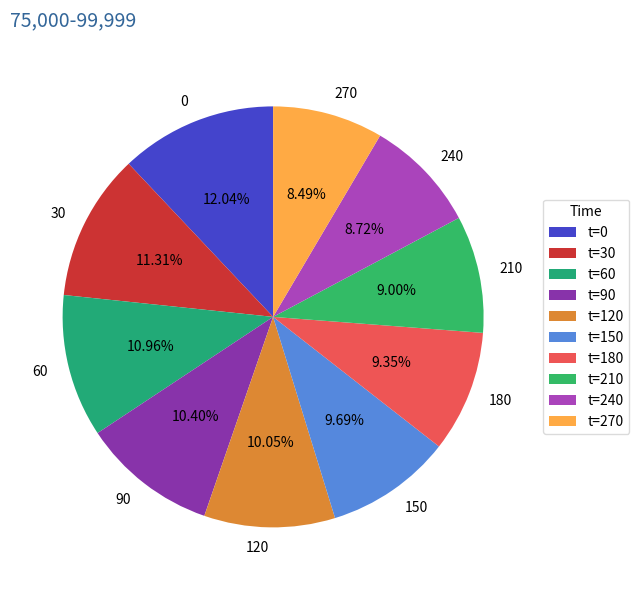

The 60 slice represents 2% of the pie. True or false?

False